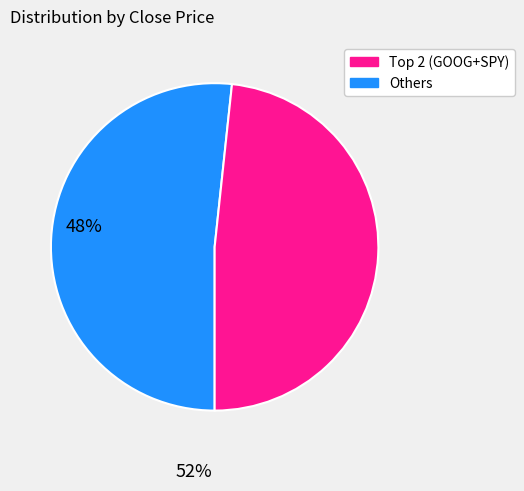

Is there a majority slice in this chart?

Yes